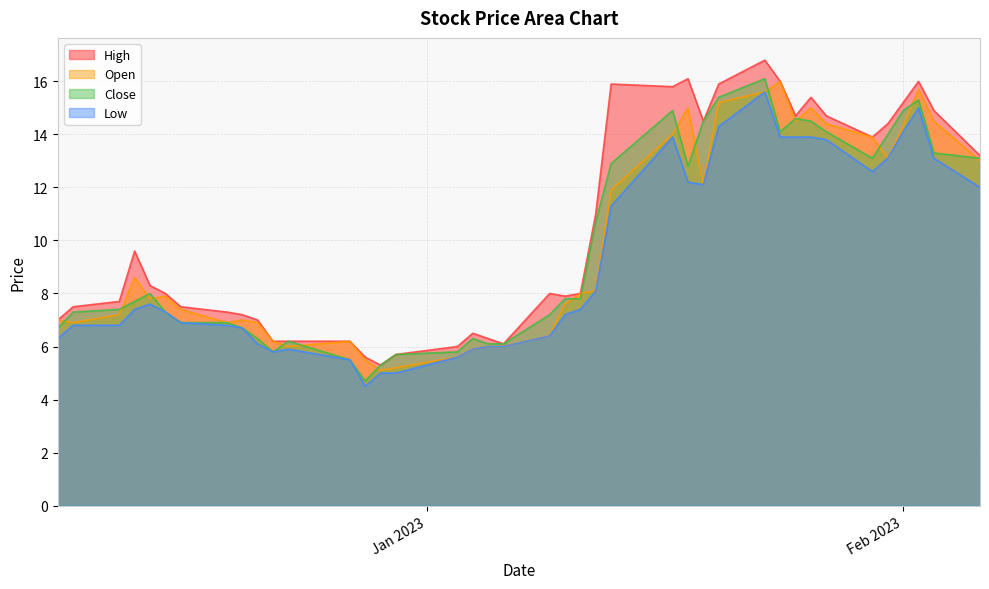

What is the maximum value for Open?

16.0